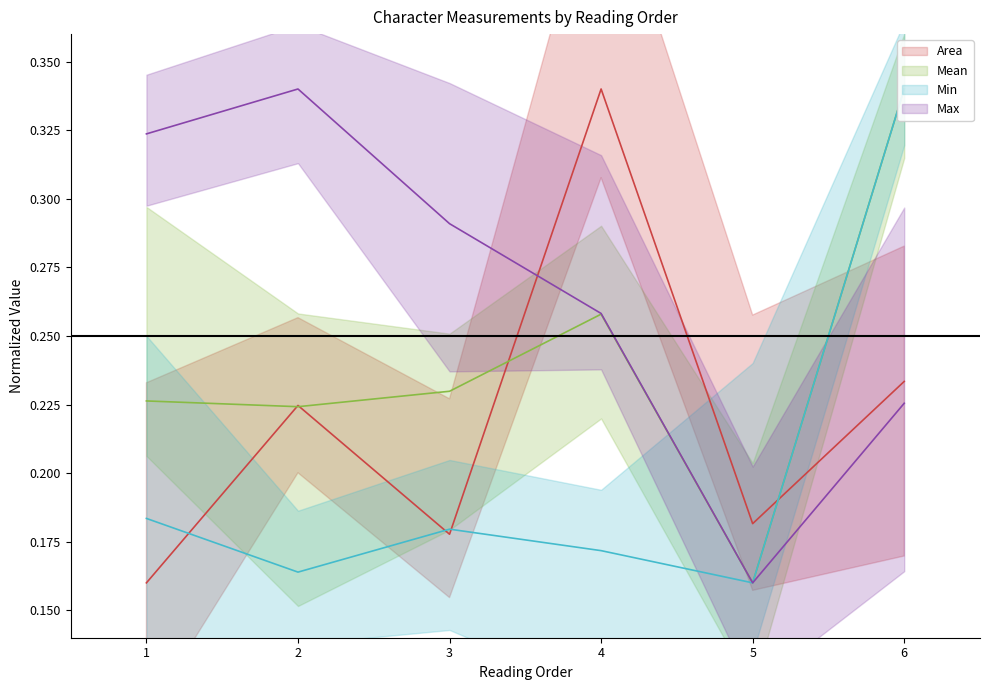

The Min series shows 0.2 at 1. True or false?

True